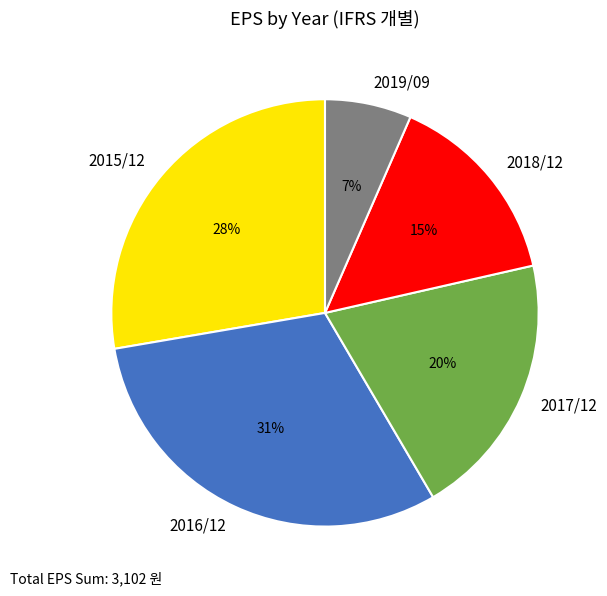

Is there any slice that represents more than half of the pie?

No